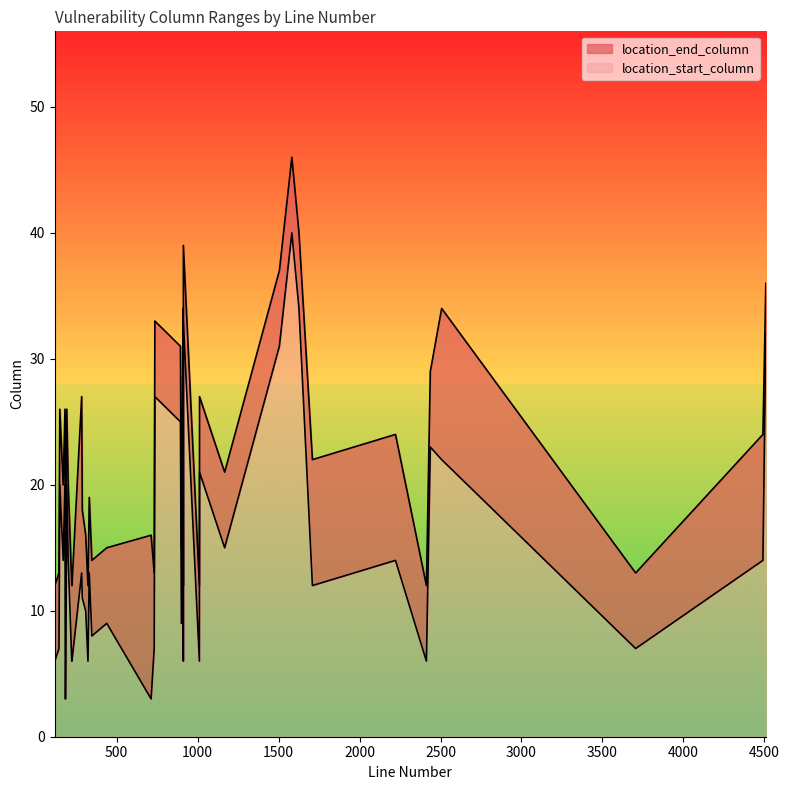

How many data points in location_end_column are less than 20?

19